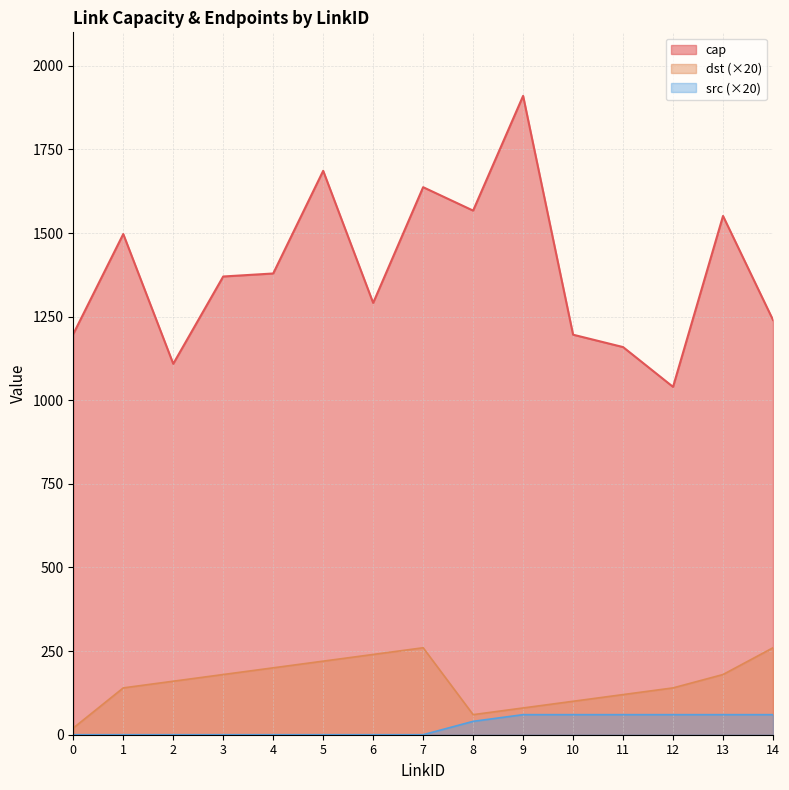

Where is the first local minimum for dst?

8